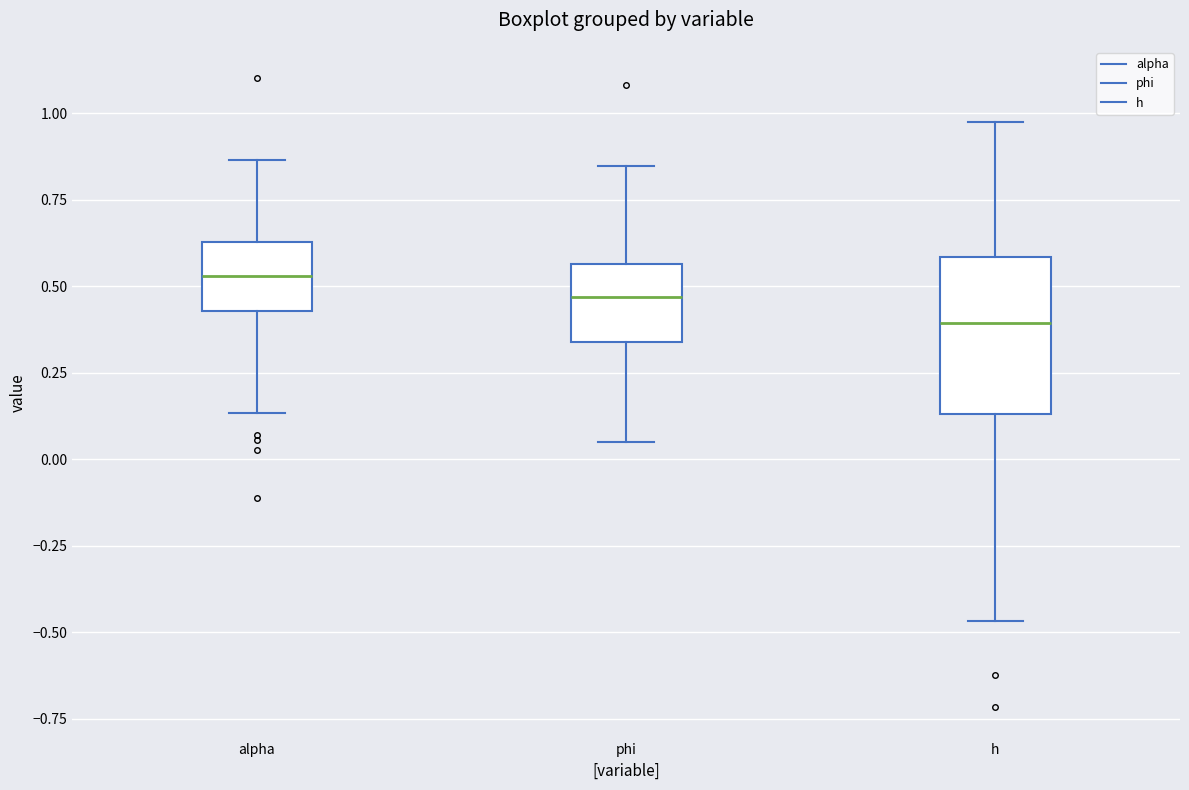

Which box is the tallest, from its lower edge to its upper edge?

h